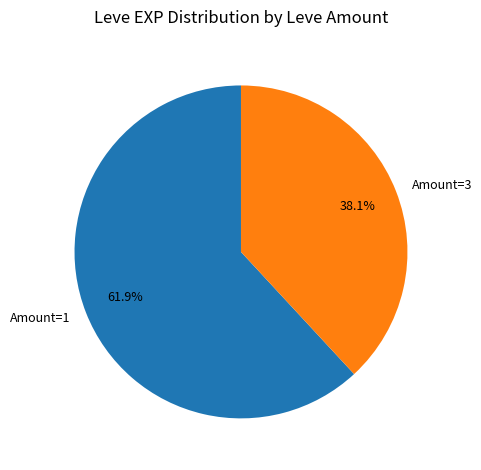

Combined, do Amount=3 and Amount=1 account for over 50%?

Yes